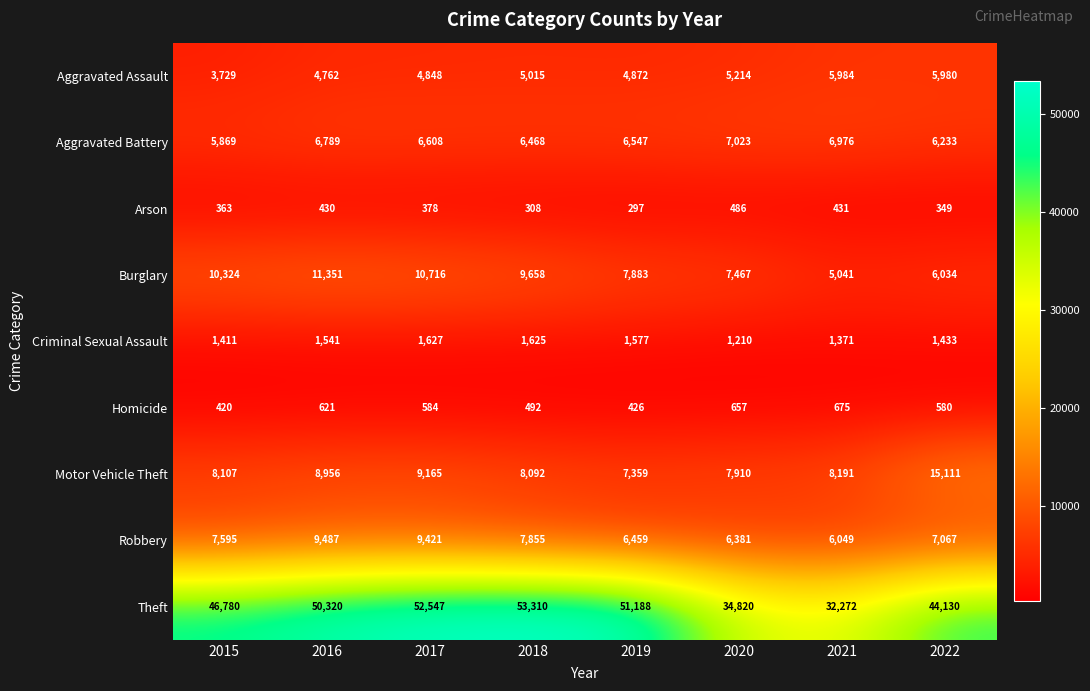

What is the average value of the Criminal Sexual Assault series?

1474